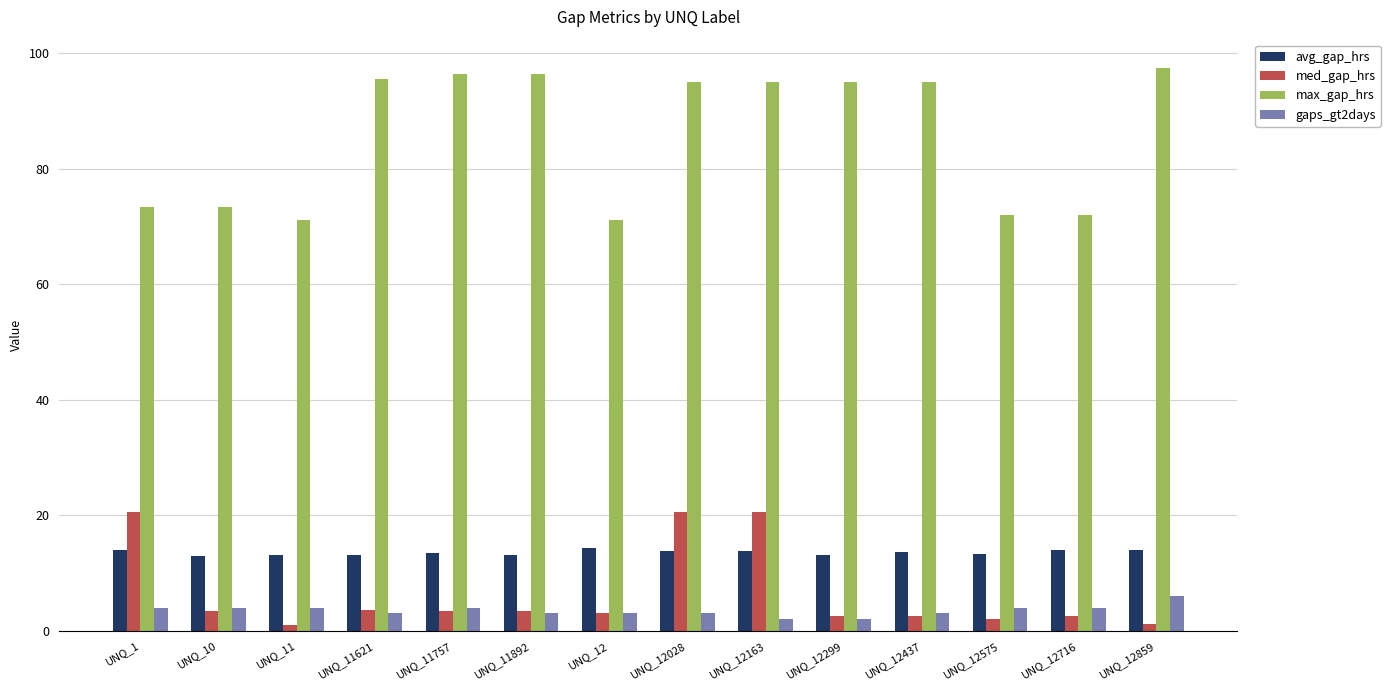

What are all the series names shown in the legend?

avg_gap_hrs, med_gap_hrs, max_gap_hrs, gaps_gt2days